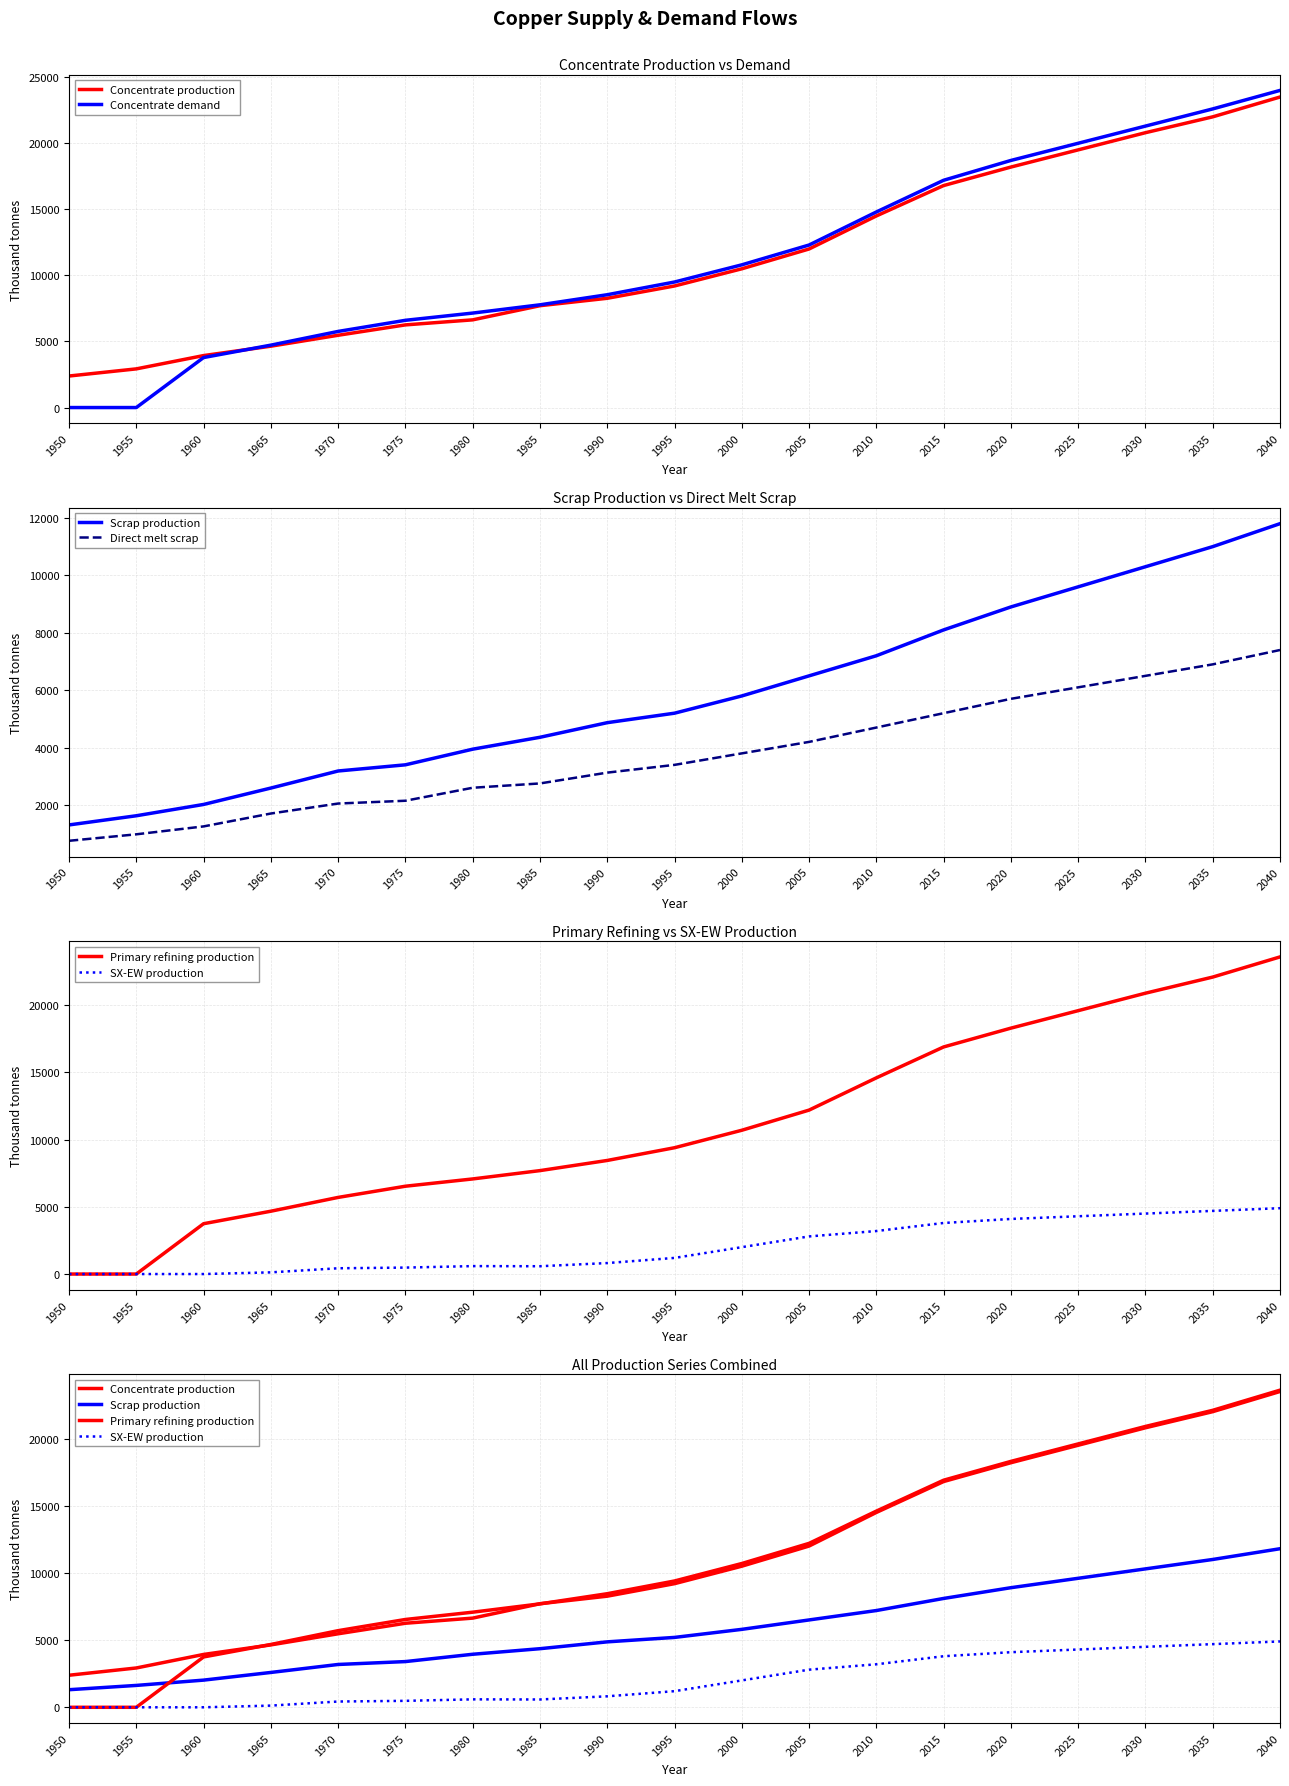

List the series in order of their peak value, lowest first.

SX-EW production, Direct melt scrap, Scrap production, Concentrate production, Primary refining production, Concentrate demand